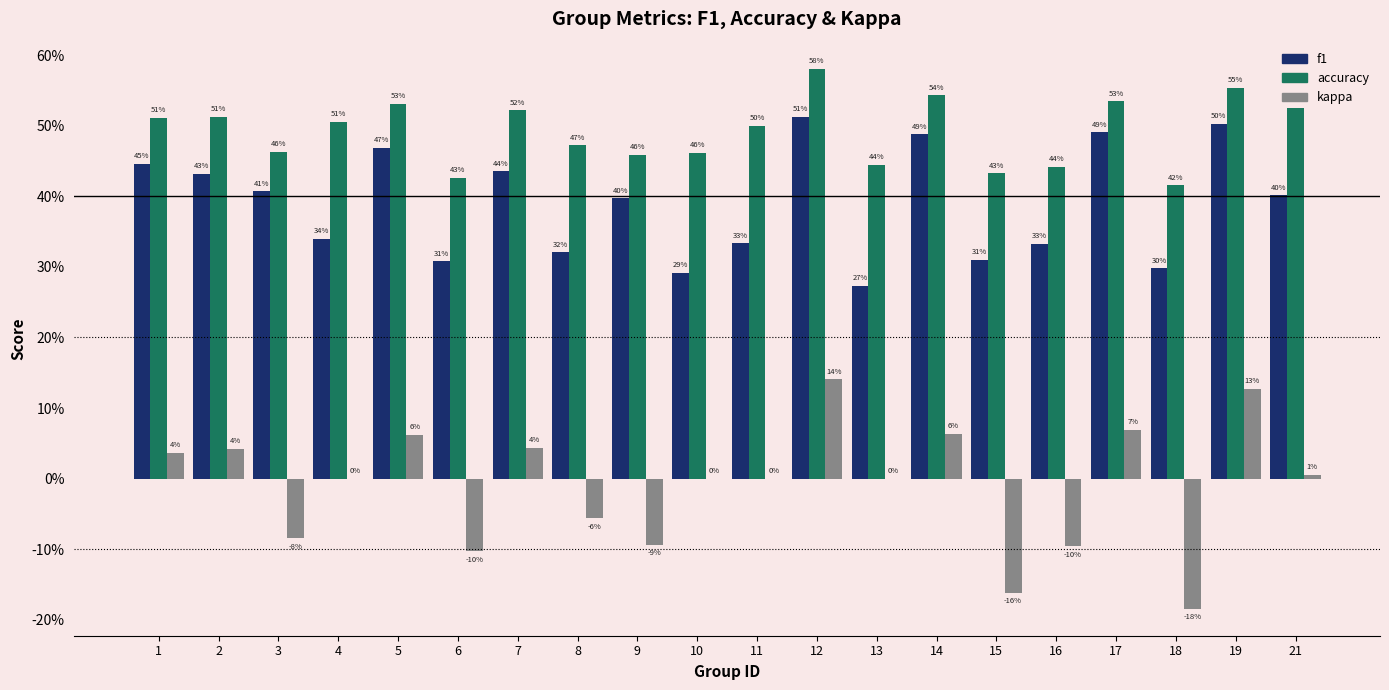

Are the bars horizontal?

No